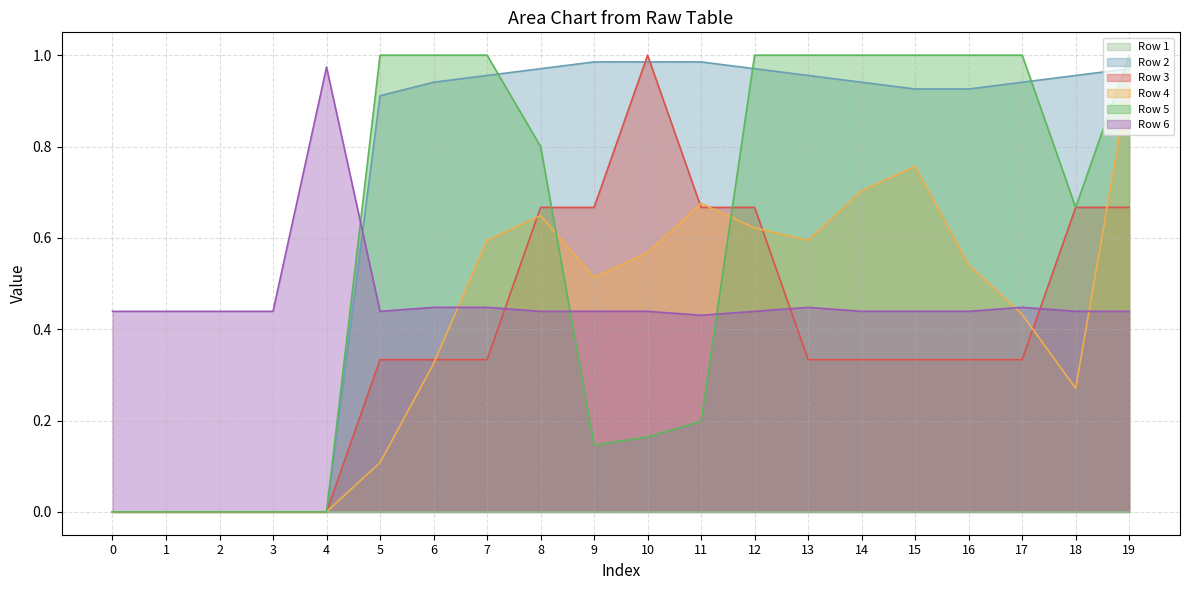

What is the difference between the highest and lowest values at 11?

0.8